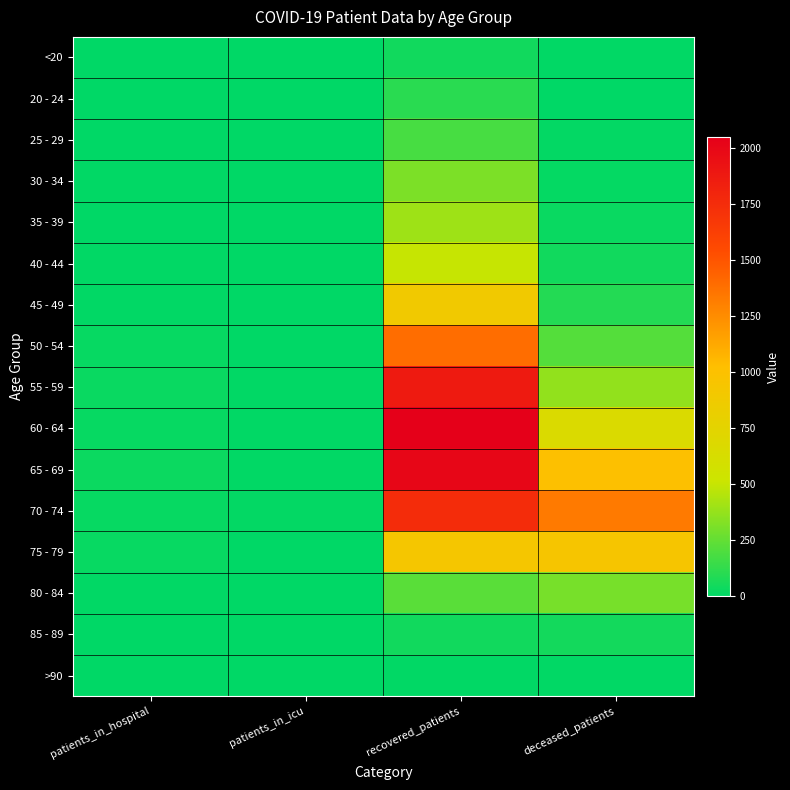

Between recovered_patients and patients_in_hospital, which is larger?

recovered_patients